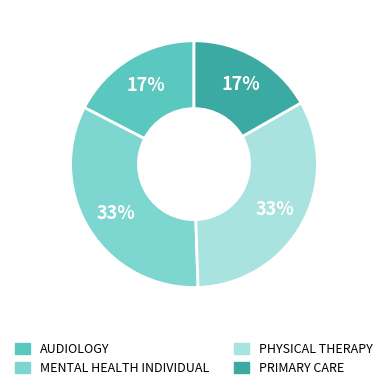

Which slice is the smallest?

PRIMARY CARE